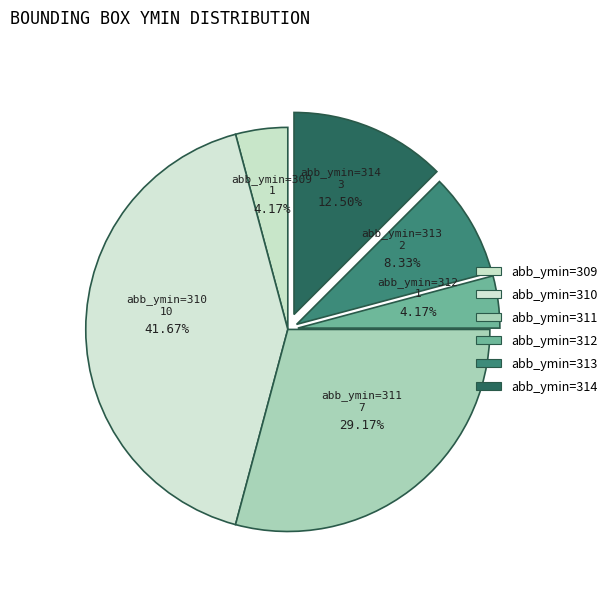

Count the number of slices in the pie.

6